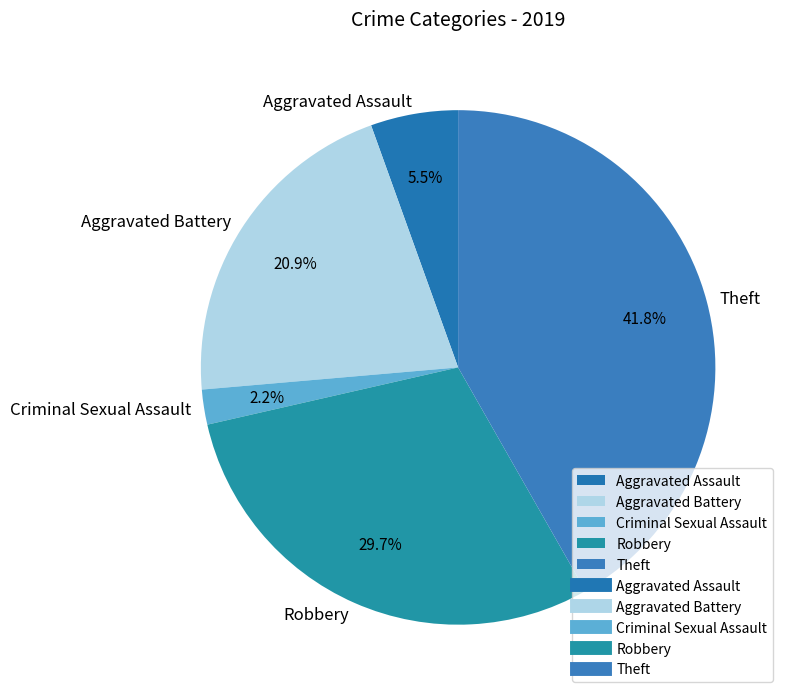

True or false: Aggravated Assault accounts for 1% of the total.

False